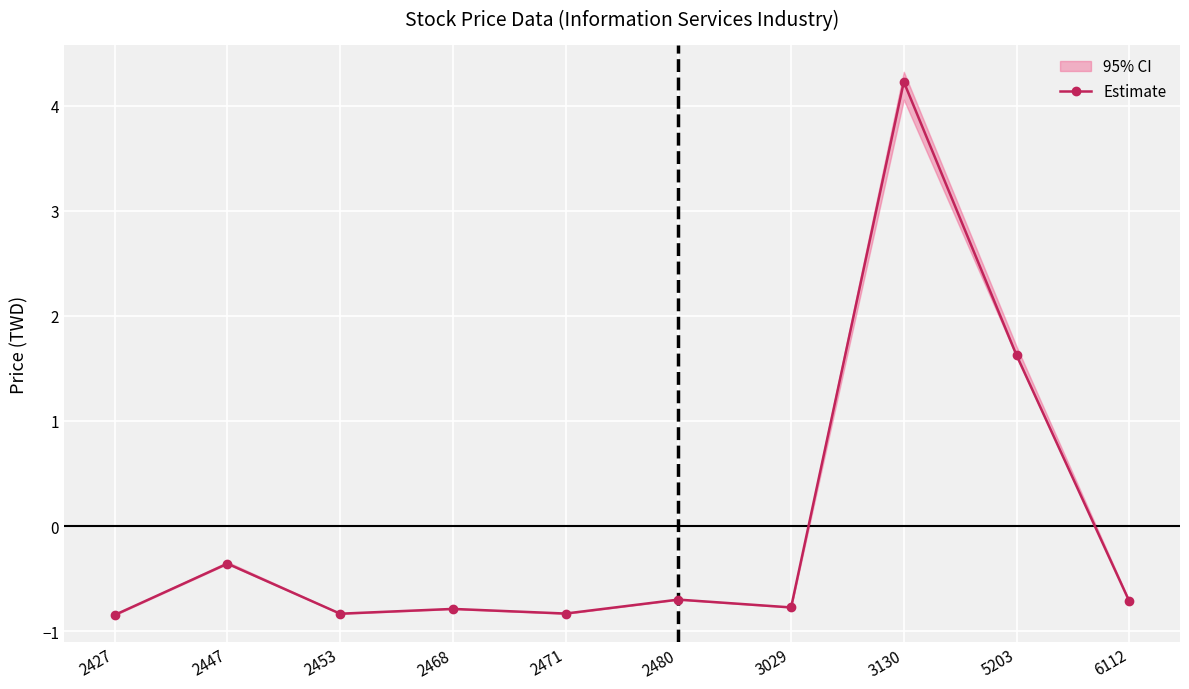

How many distinct data groups are displayed?

1